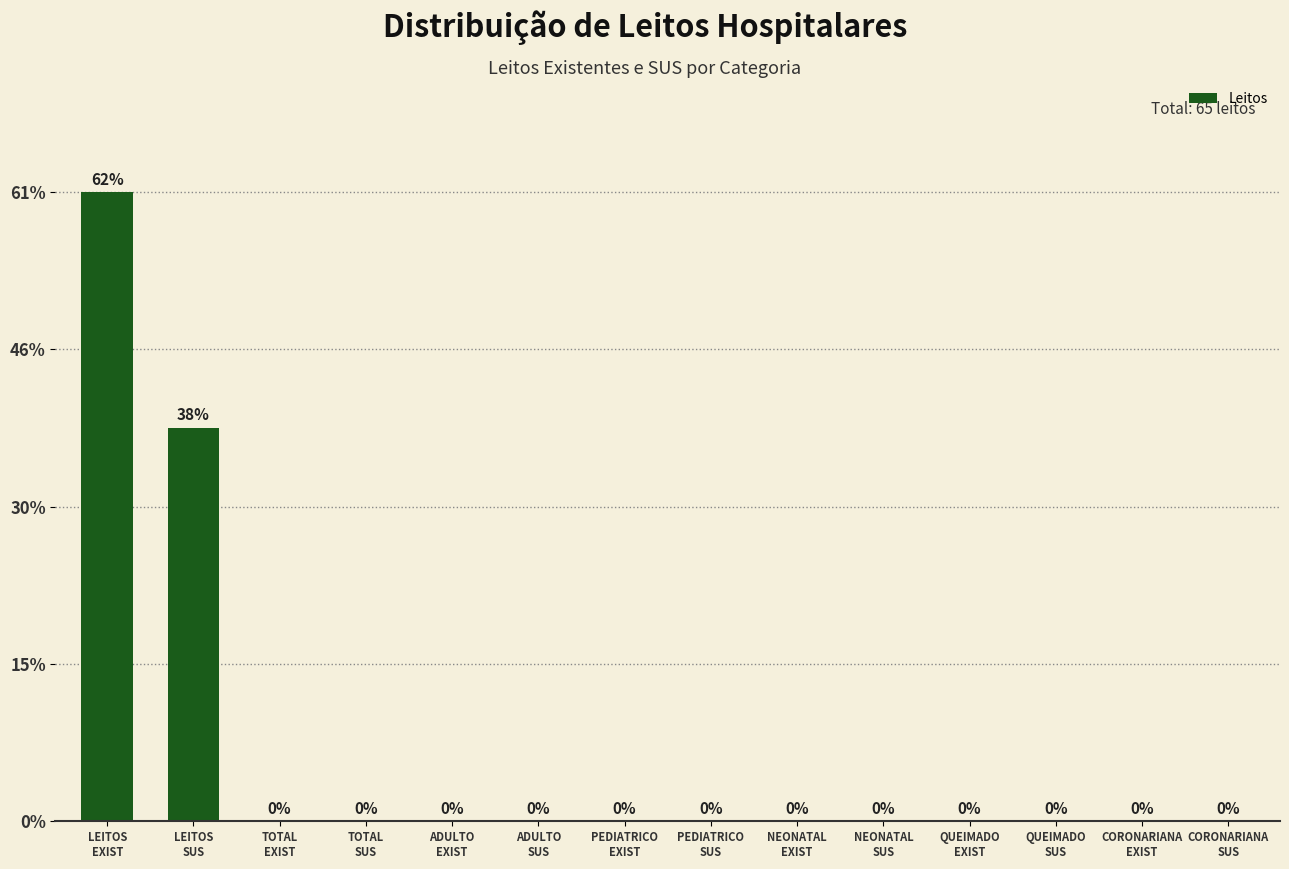

Are the bars horizontal?

No